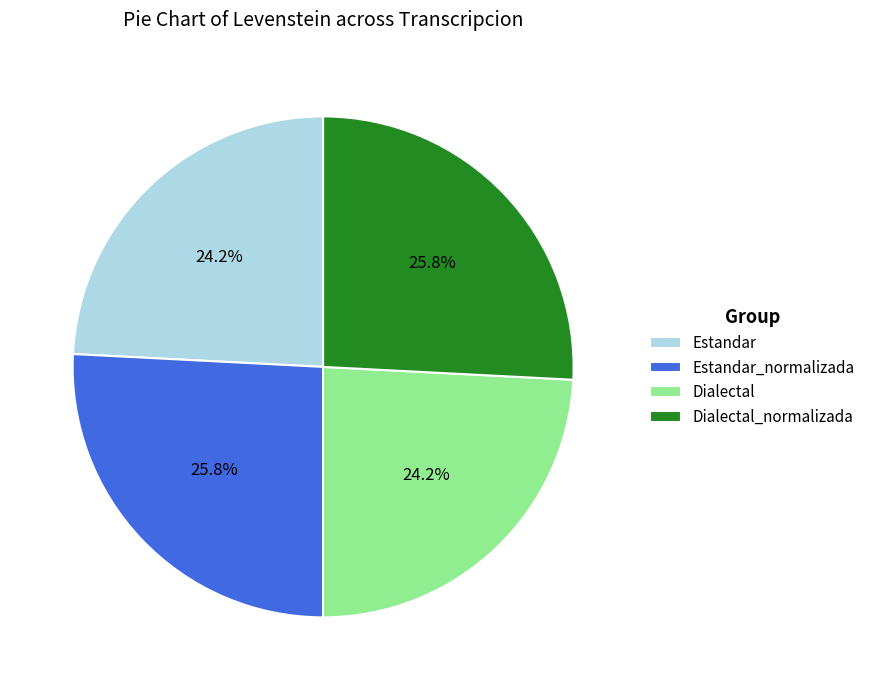

Is Dialectal_normalizada the majority of the pie?

No